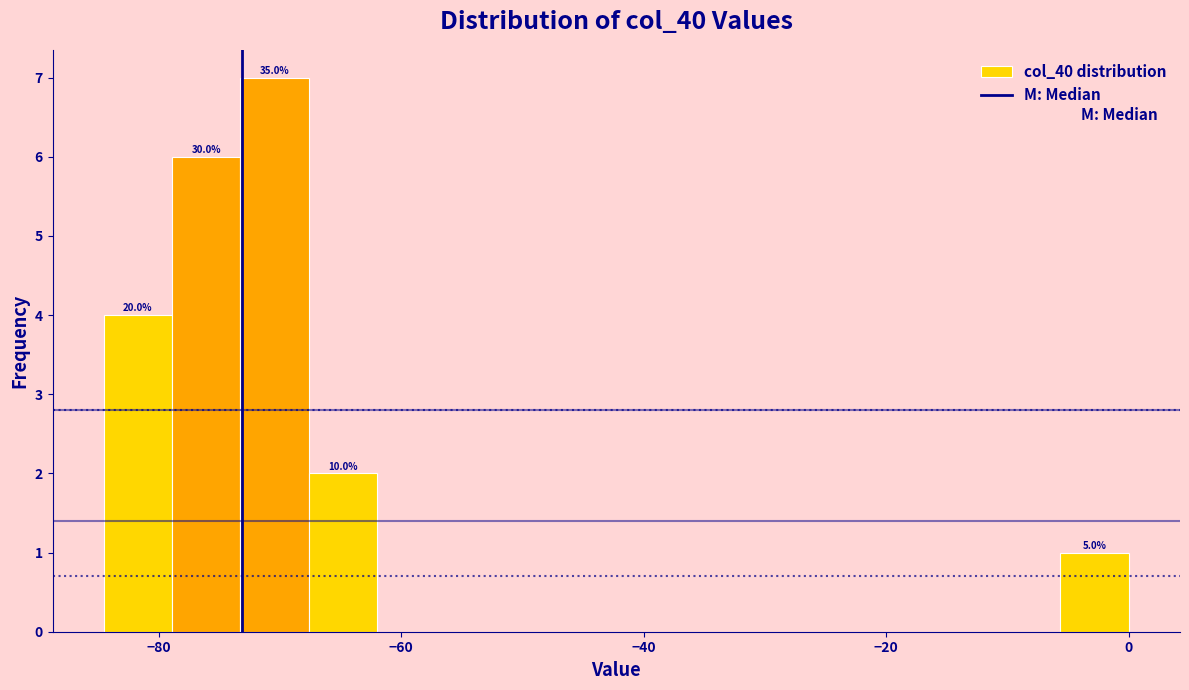

Read against the x-axis, roughly where is the centre of the tallest bar?

-70